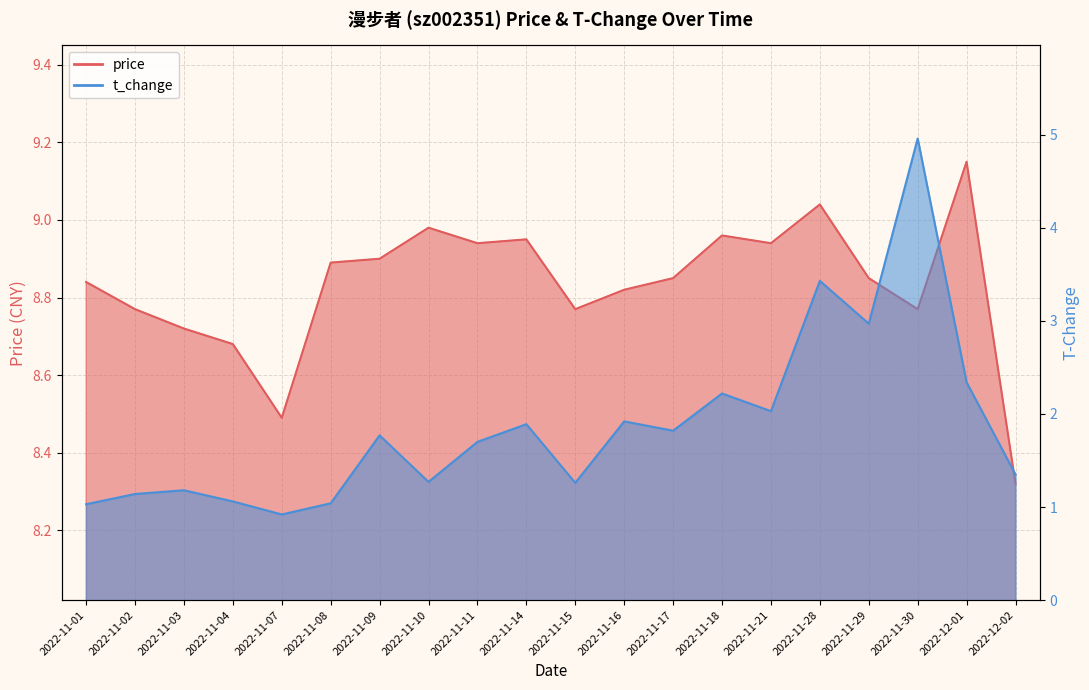

In price, how many points are lower than both neighbors (excluding endpoints)?

5